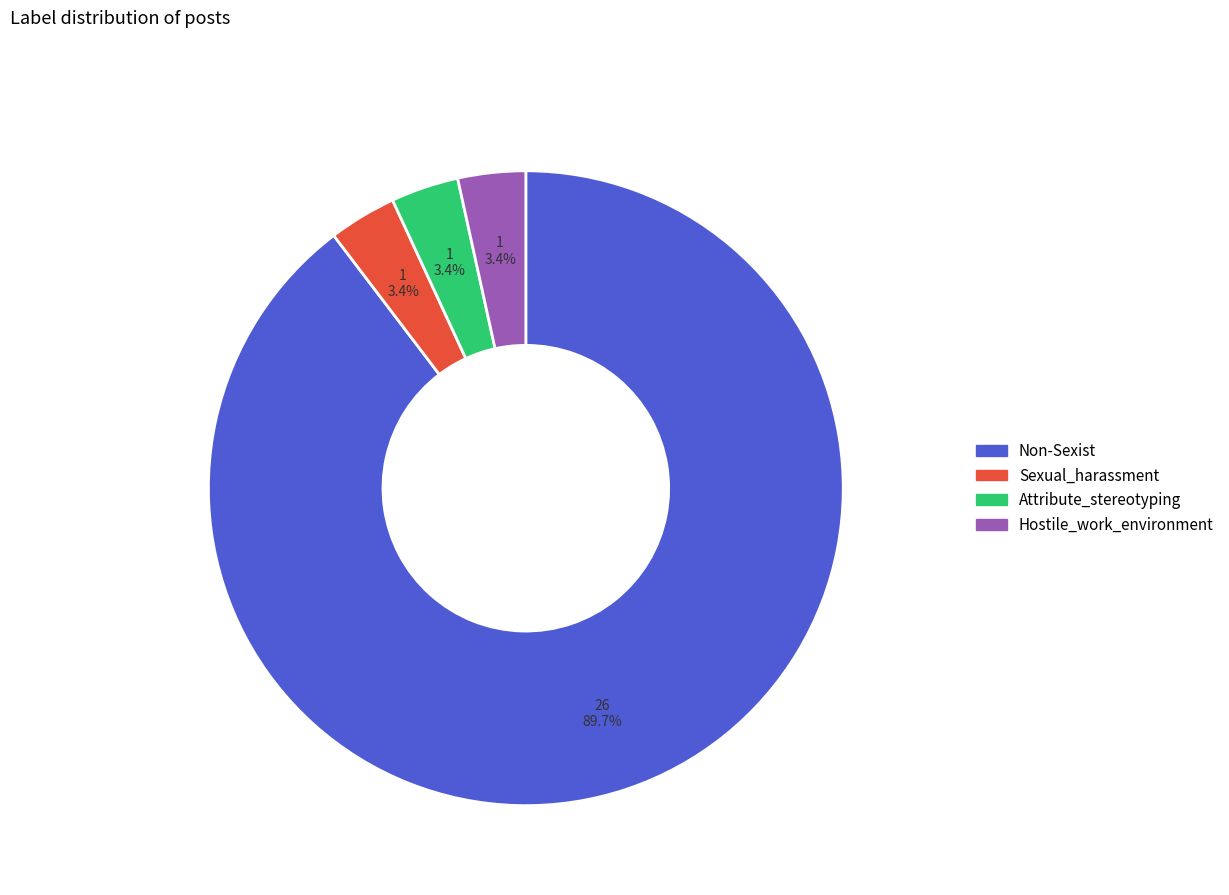

Combined, do Attribute_stereotyping and Non-Sexist account for over 50%?

Yes